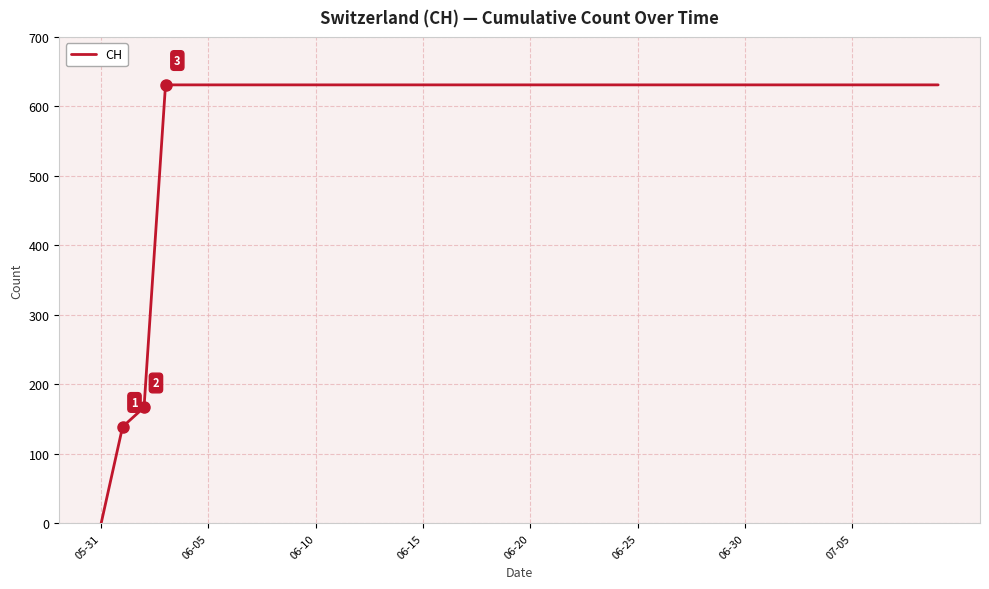

What is the maximum value shown in the chart?

631